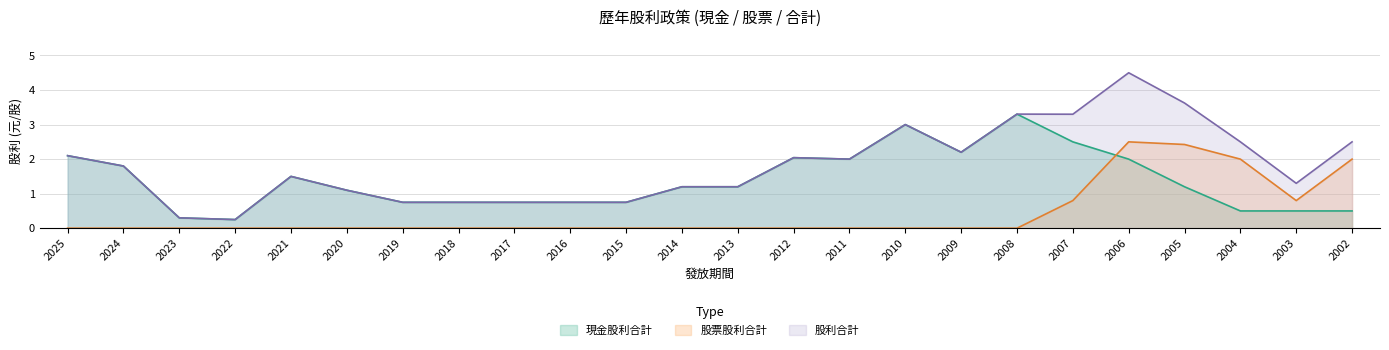

Reading right to left, what are all the values shown in this chart?

現金股利合計: 2002=0.5	2003=0.5	2004=0.5	2005=1.2	2006=2.0	2007=2.5	2008=3.3	2009=2.2	2010=3.0	2011=2.0	2012=2.0	2013=1.2	2014=1.2	2015=0.8	2016=0.8	2017=0.8	2018=0.8	2019=0.8	2020=1.1	2021=1.5	2022=0.2	2023=0.3	2024=1.8	2025=2.1
股票股利合計: 2002=2.0	2003=0.8	2004=2.0	2005=2.4	2006=2.5	2007=0.8	2008=0.0	2009=0.0	2010=0.0	2011=0.0	2012=0.0	2013=0.0	2014=0.0	2015=0.0	2016=0.0	2017=0.0	2018=0.0	2019=0.0	2020=0.0	2021=0.0	2022=0.0	2023=0.0	2024=0.0	2025=0.0
股利合計: 2002=2.5	2003=1.3	2004=2.5	2005=3.6	2006=4.5	2007=3.3	2008=3.3	2009=2.2	2010=3.0	2011=2.0	2012=2.0	2013=1.2	2014=1.2	2015=0.8	2016=0.8	2017=0.8	2018=0.8	2019=0.8	2020=1.1	2021=1.5	2022=0.2	2023=0.3	2024=1.8	2025=2.1